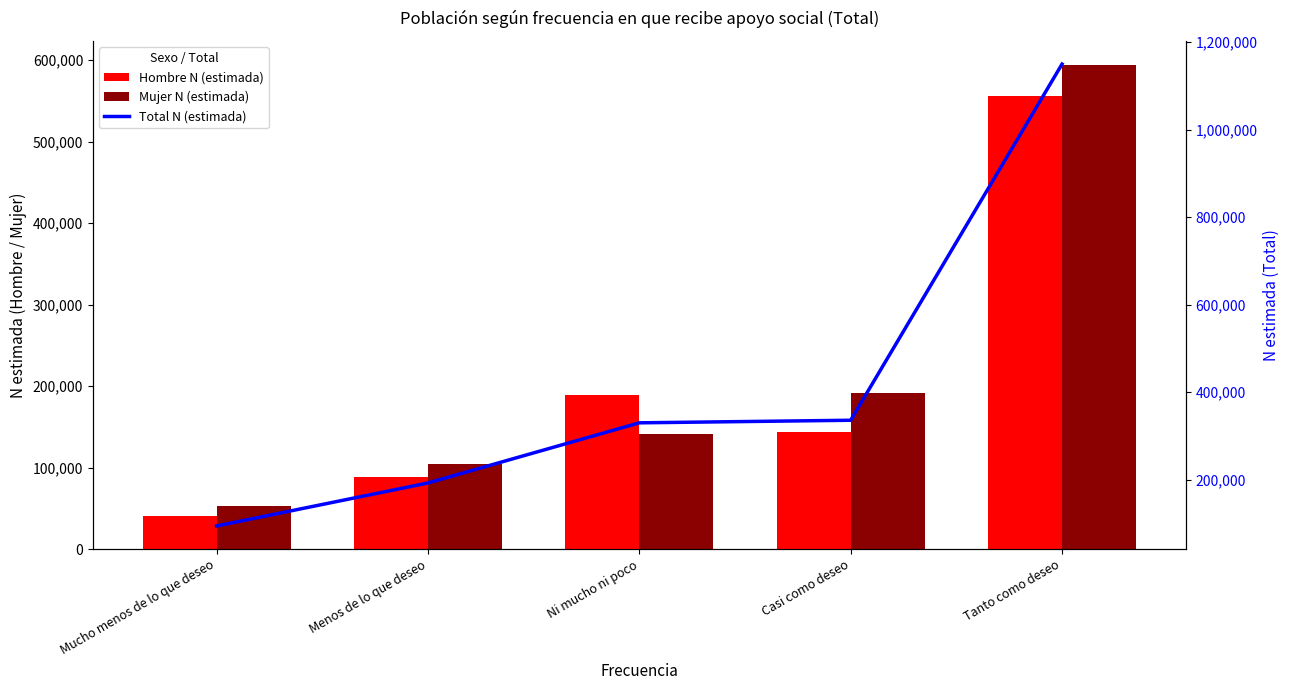

At which label is Hombre N (estimada) closest to 298612?

Ni mucho ni poco